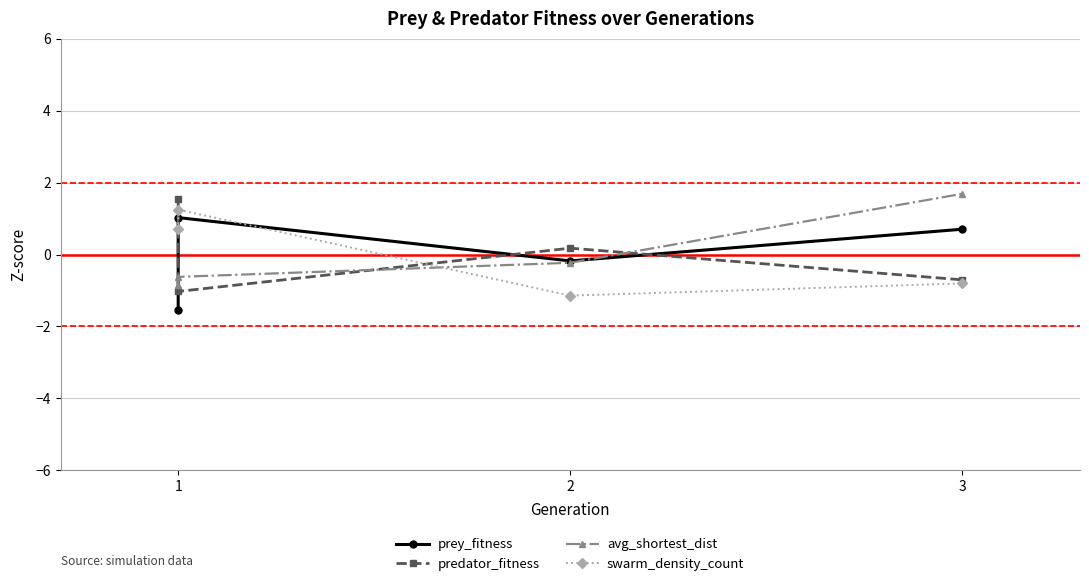

Is this an area chart (filled region under the line)?

No